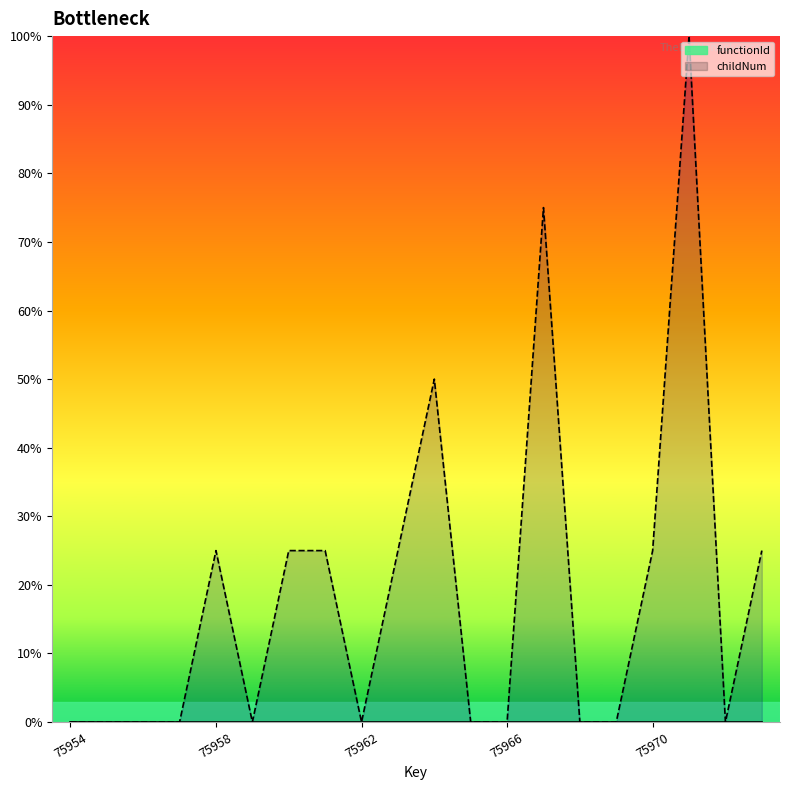

How many values exceed 0?

9